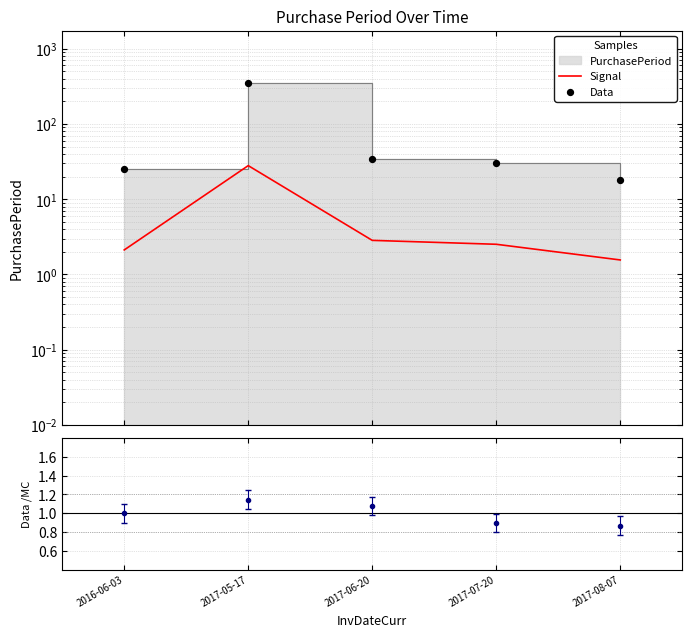

What is the total value across all series at 2016-06-03?

27.1